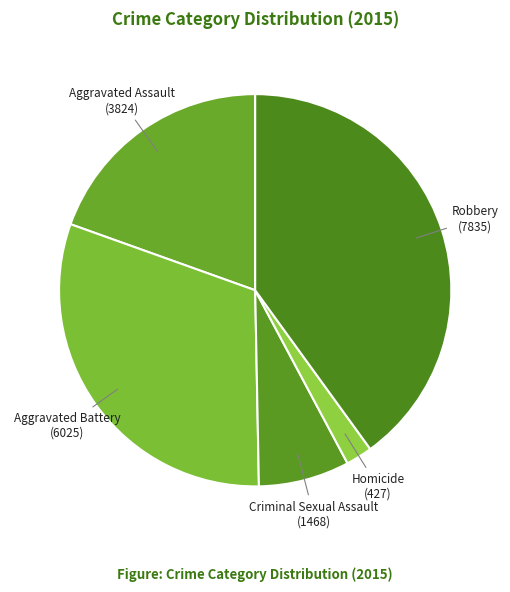

Is it true that Criminal Sexual Assault is 7% of the pie?

True